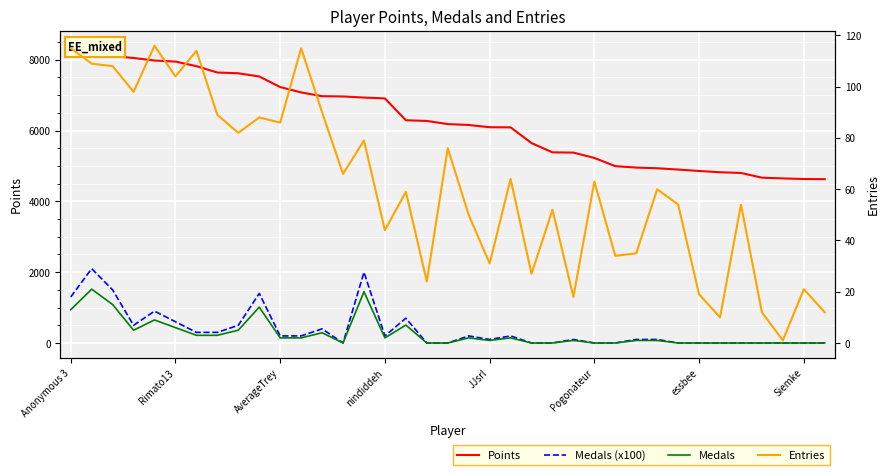

True or false: Medals has a value of -13 at 18.

False